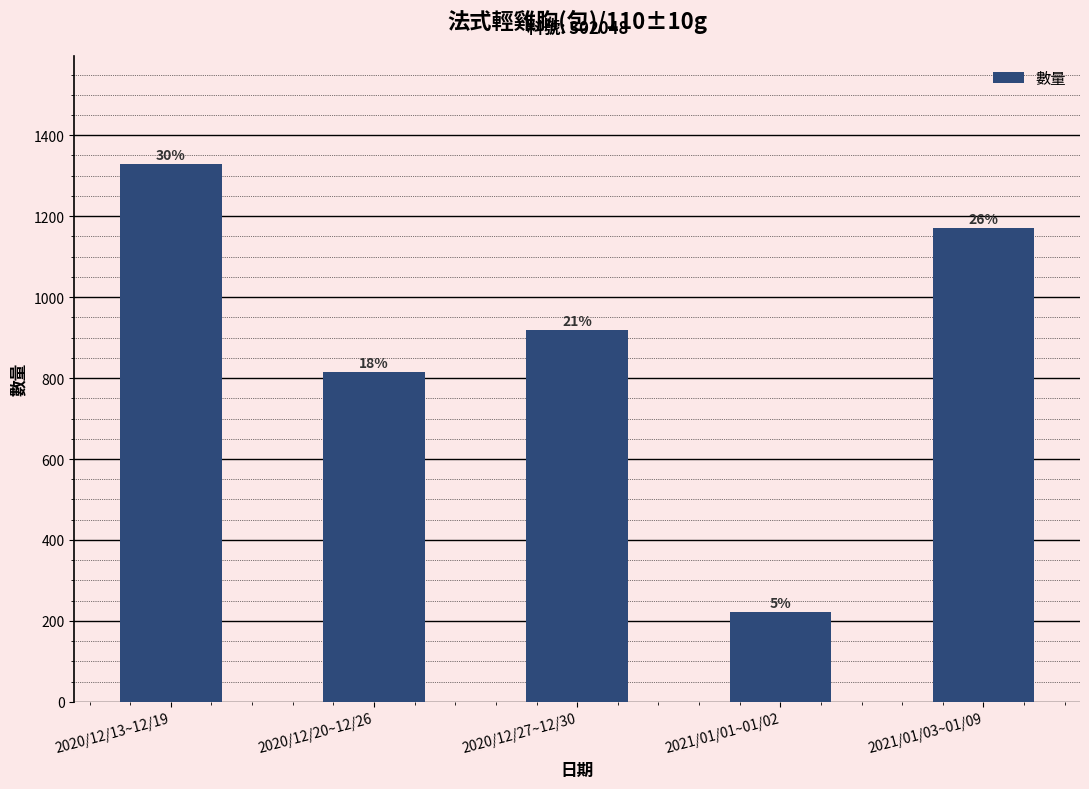

Approximately how many times larger is the value at 2020/12/20~12/26 compared to 2020/12/13~12/19?

0.6